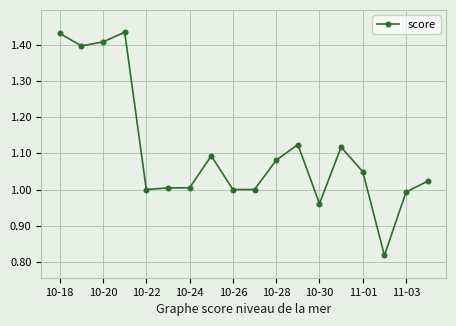

What is the difference between the maximum and minimum values?

0.6